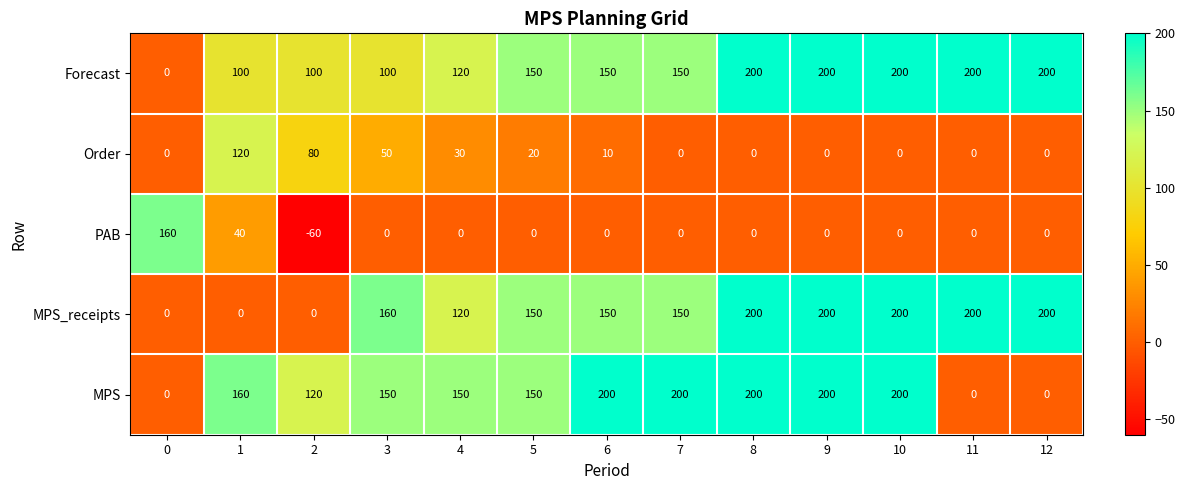

How many Forecast values are between 100 and 200?

12